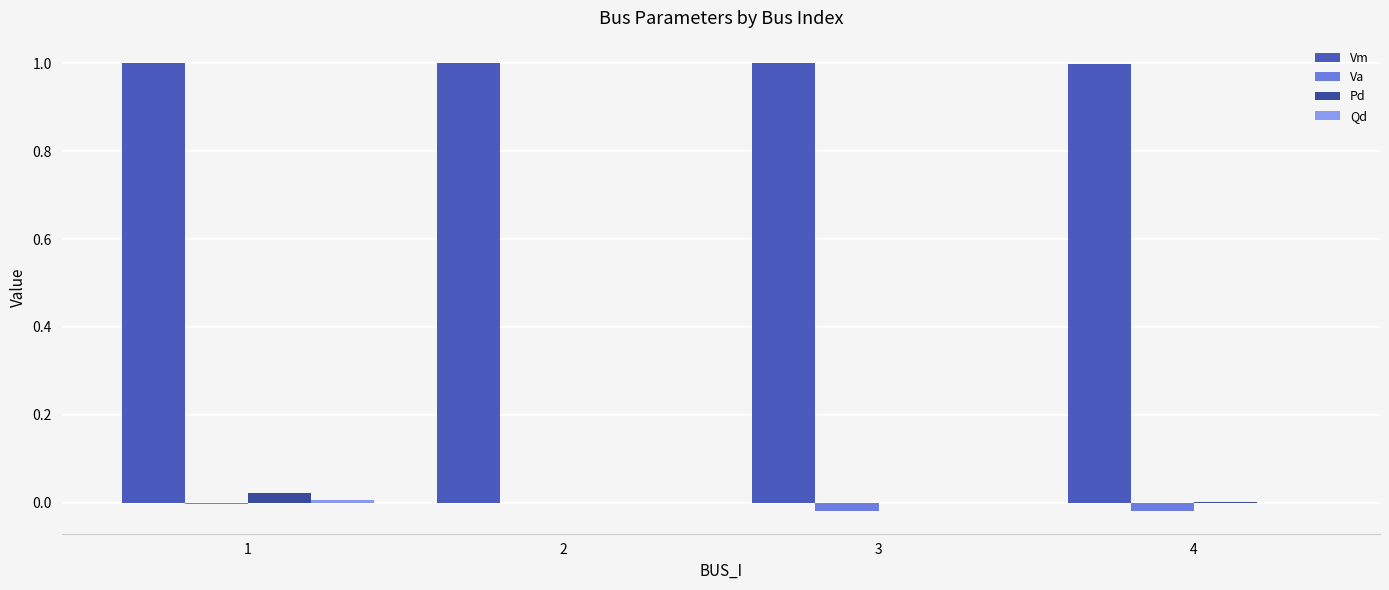

Reading left to right, extract all data points from this chart.

Vm: 1=1.0	2=1.0	3=1.0	4=1.0
Va: 1=-0.0	2=0.0	3=-0.0	4=-0.0
Pd: 1=0.0	2=0.0	3=0.0	4=0.0
Qd: 1=0.0	2=0.0	3=0.0	4=0.0